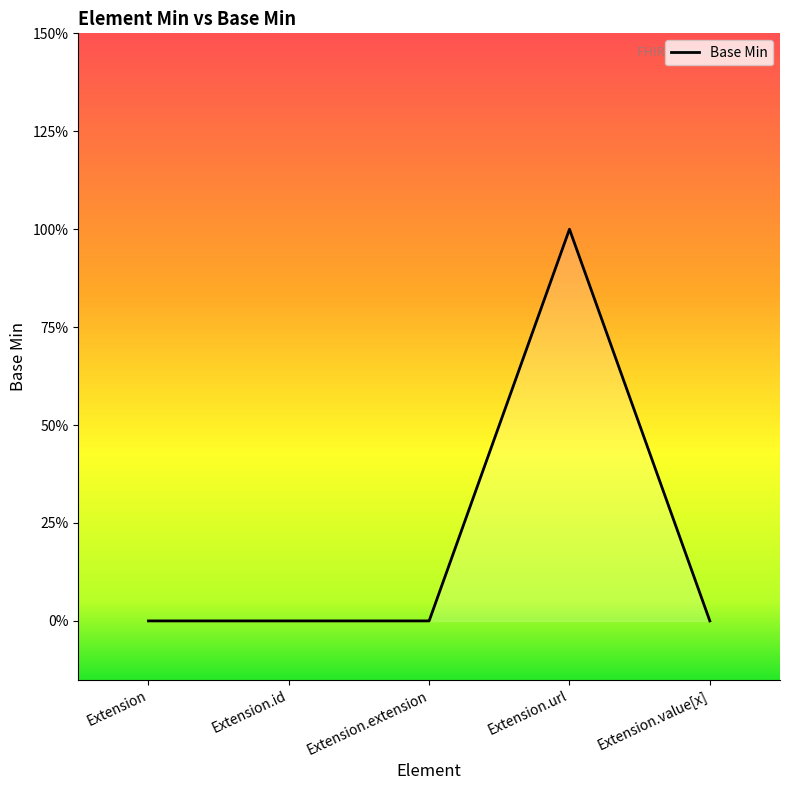

Rank the categories by value from highest to lowest.

Extension.url, Extension, Extension.id, Extension.extension, Extension.value[x]